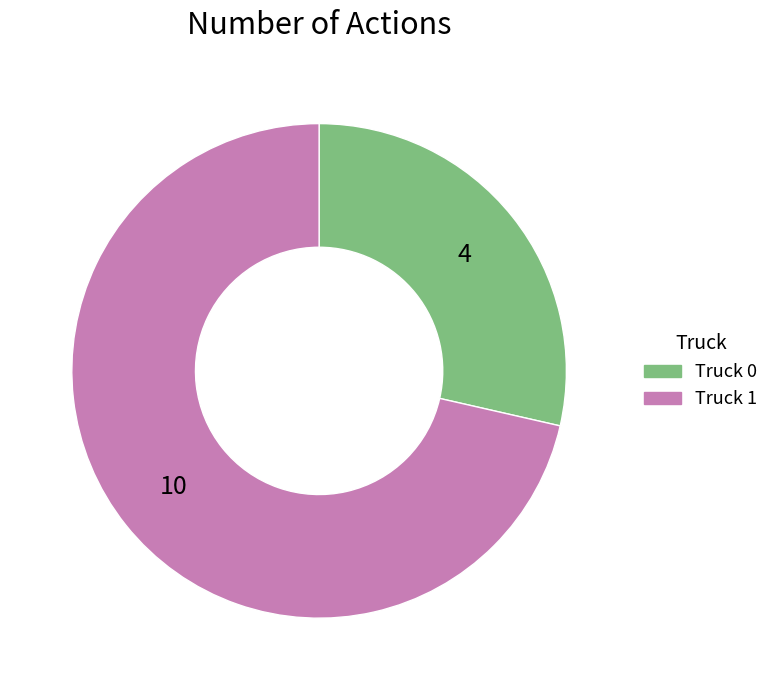

How many segments does this pie chart have?

2